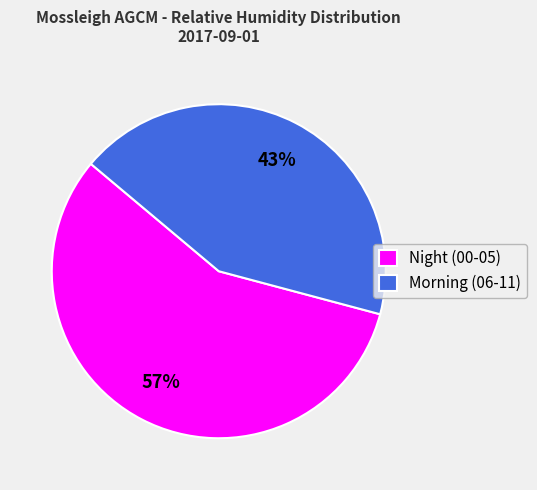

Is it true that Night (00-05) is 57% of the pie?

True